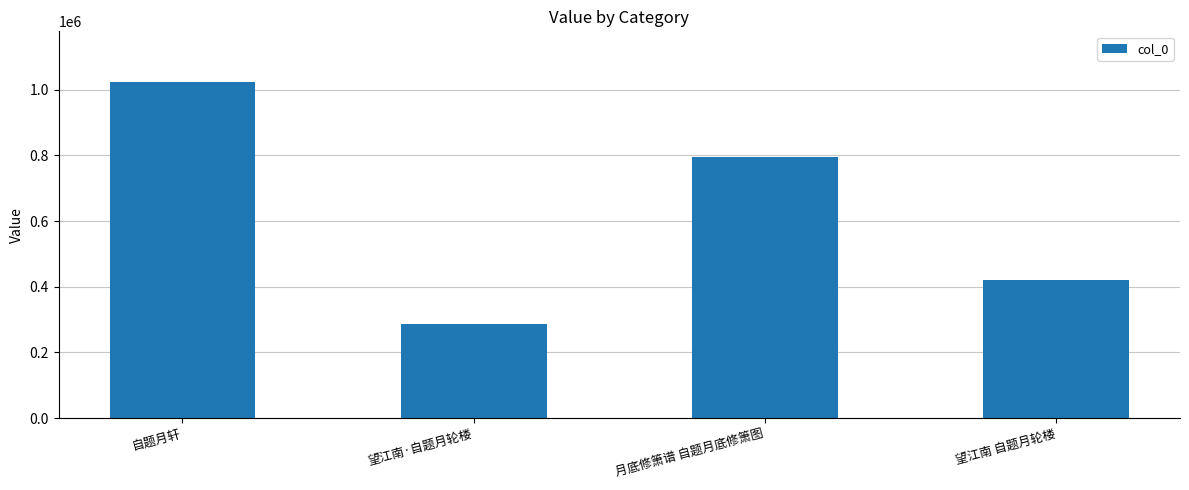

What is the smallest value displayed?

287577